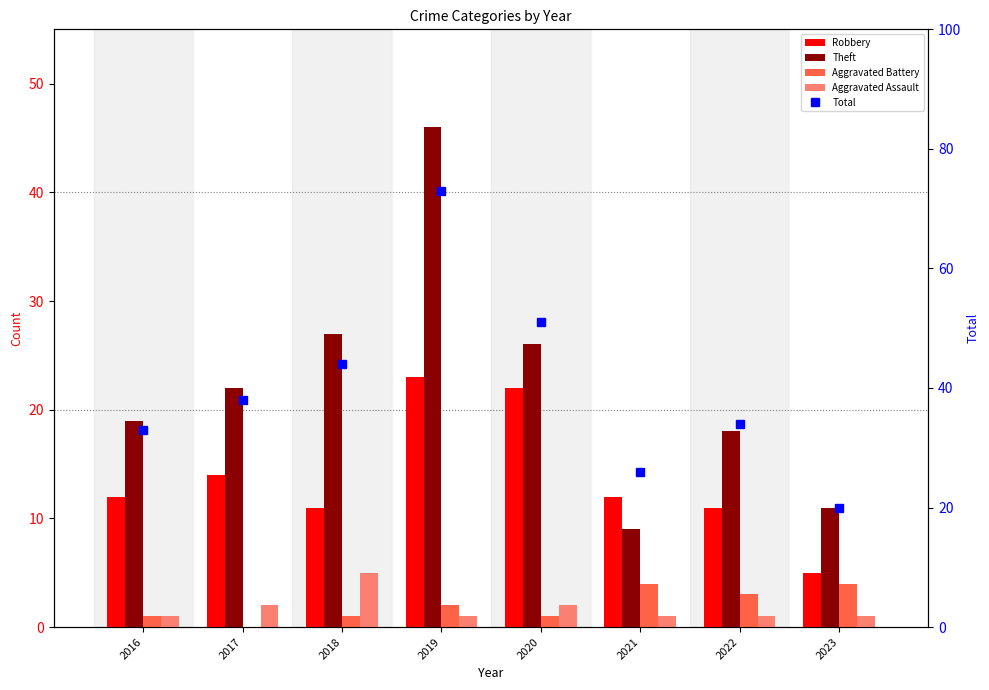

At which category is the sum across all series the highest?

2019